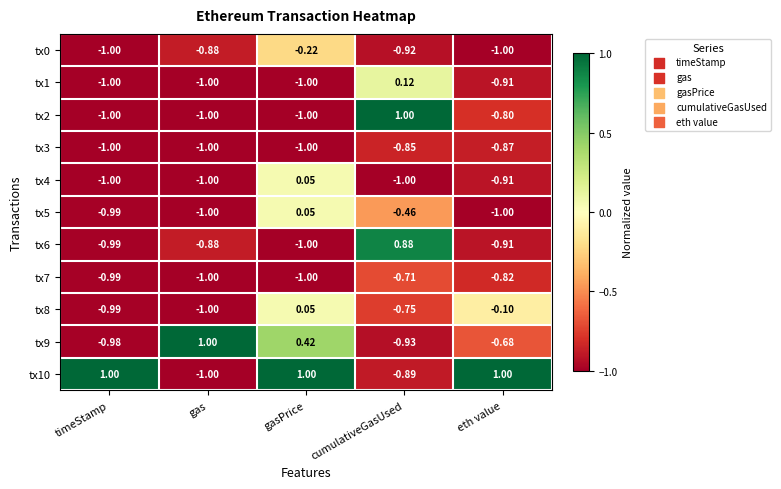

Where is tx0 nearest to the value 0?

gasPrice